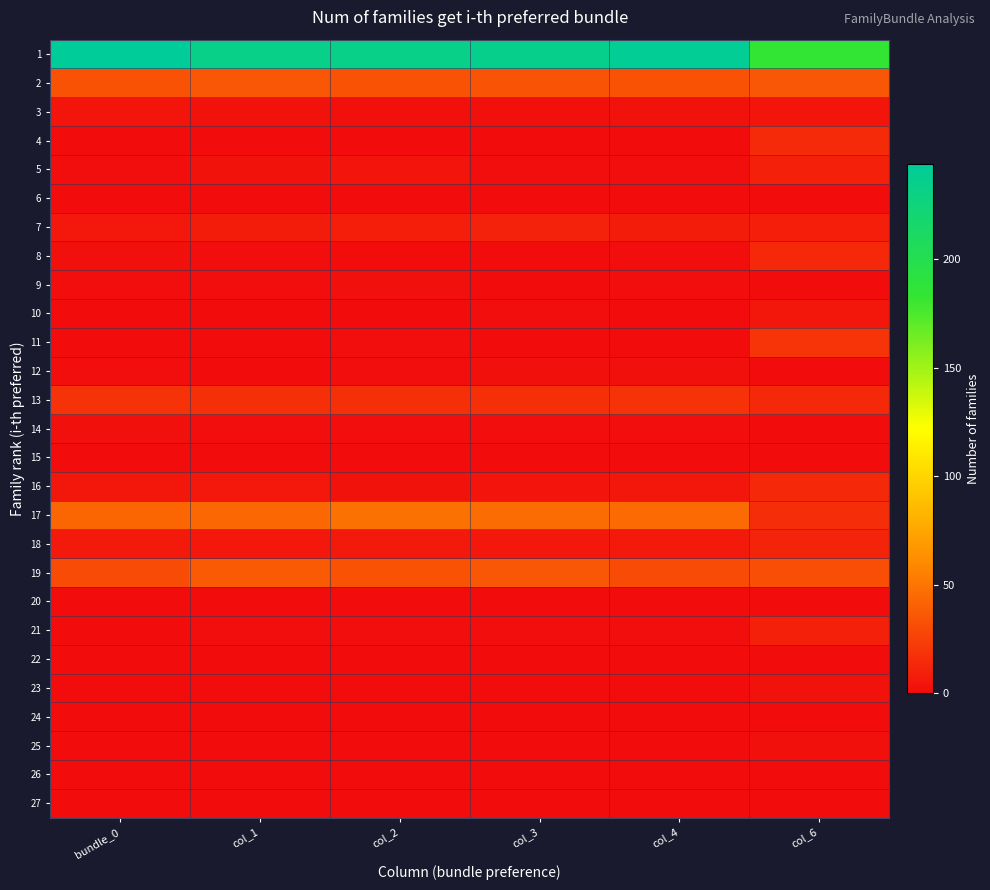

How many series are shown in this chart?

27